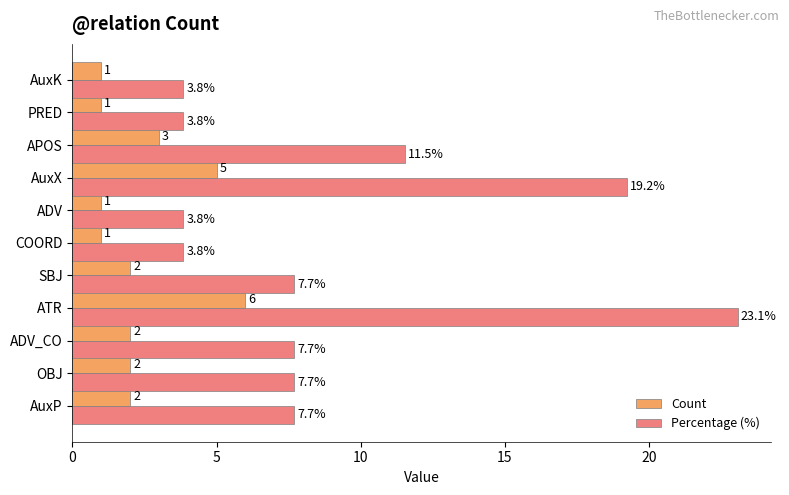

What is the difference between the Count values at ATR and AuxP?

4.0